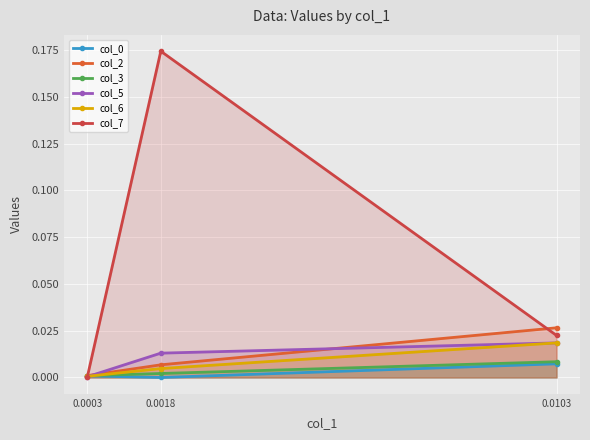

Reading right to left, transcribe all the data shown in this chart.

col_0: 0.0	-0.0	0.0
col_2: 0.0	0.0	0.0
col_3: 0.0	0.0	0.0
col_5: 0.0	0.0	0.0
col_6: 0.0	0.0	0.0
col_7: 0.0	0.2	0.0